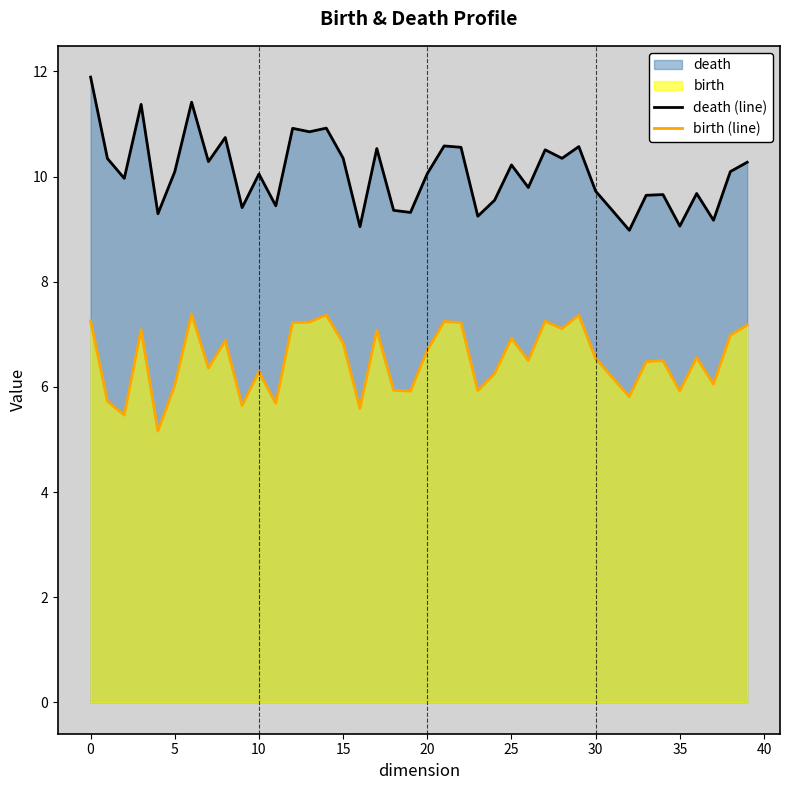

At which label does birth (line) first exceed 6?

0